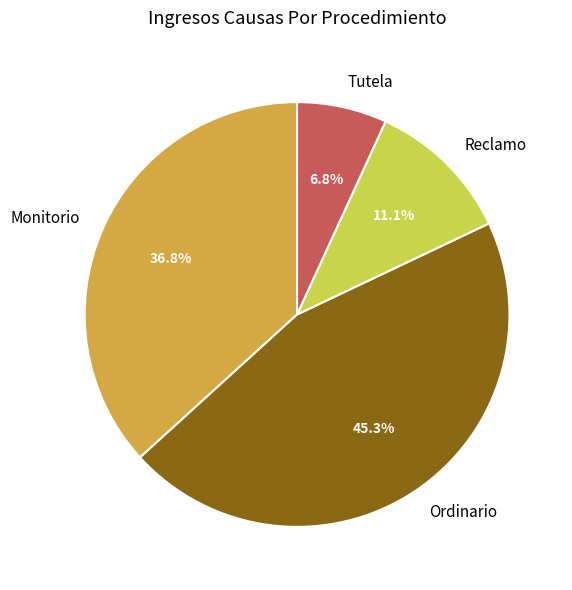

How many slices are in this pie chart?

4